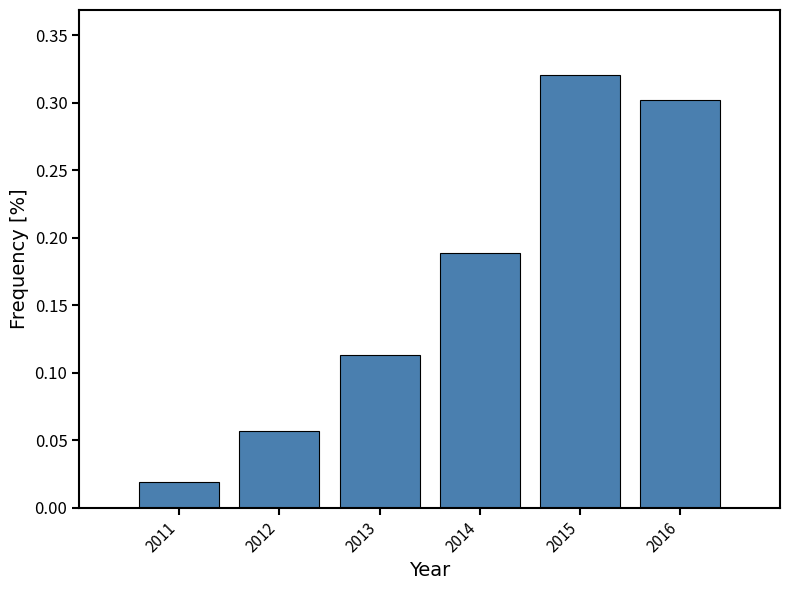

Which category has the lowest value across all series?

2011